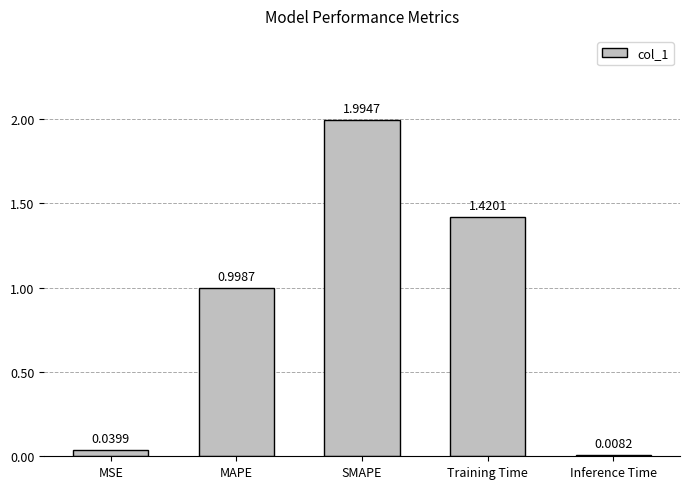

What position from the left is Training Time?

4